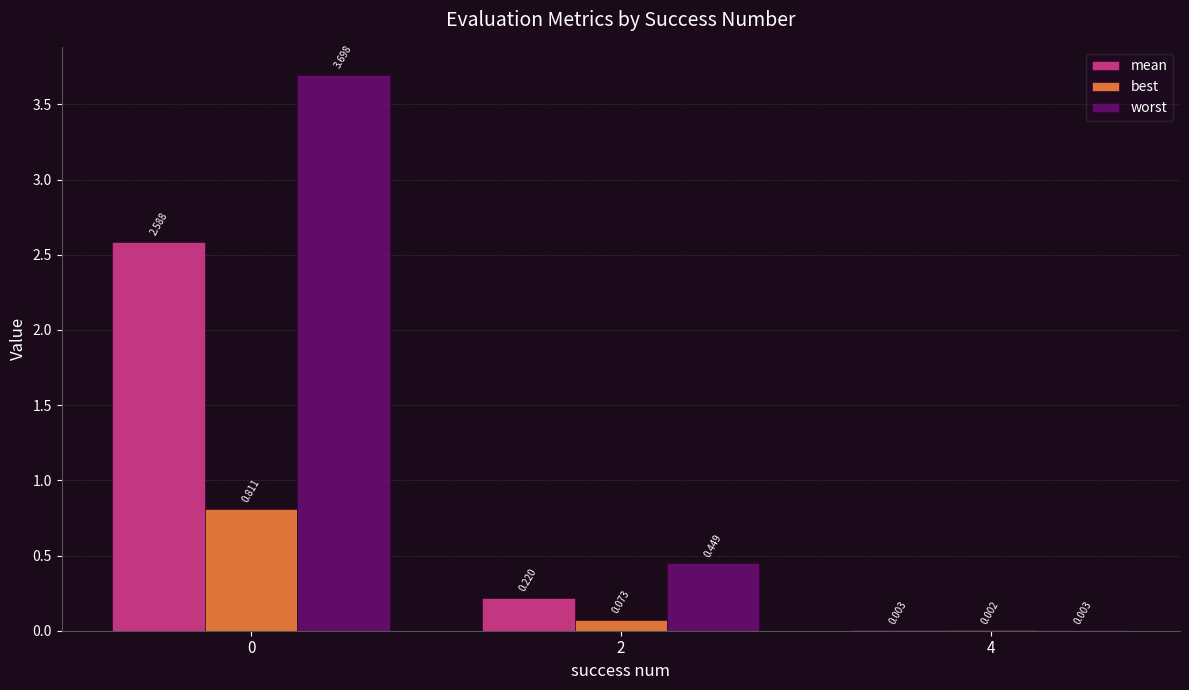

Which series has the widest spread of values?

worst